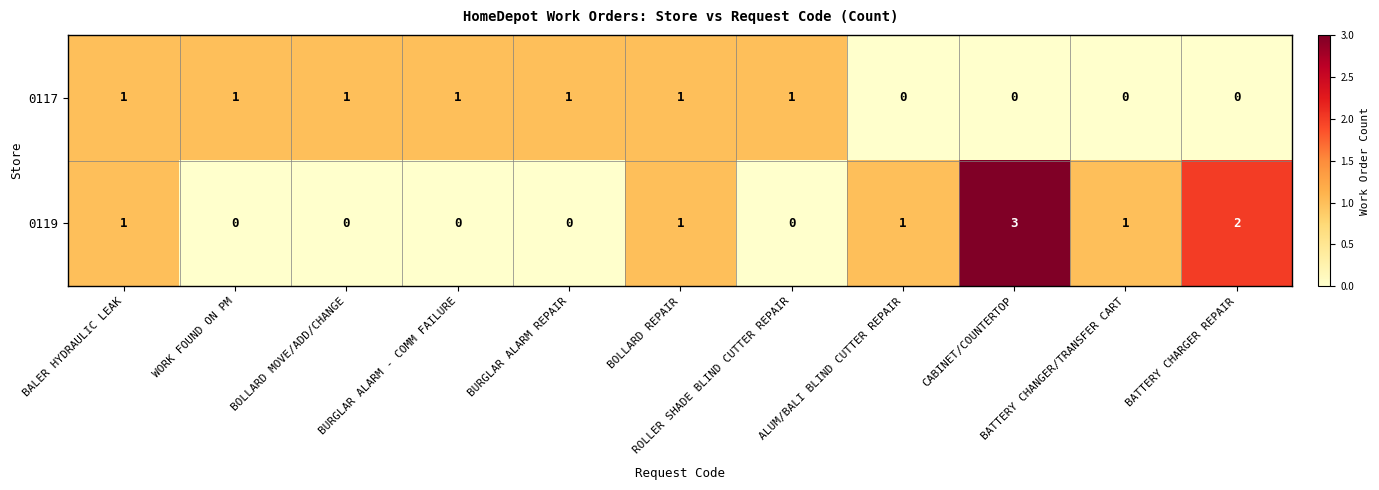

List the series in order of their peak value, highest first.

0119, 0117